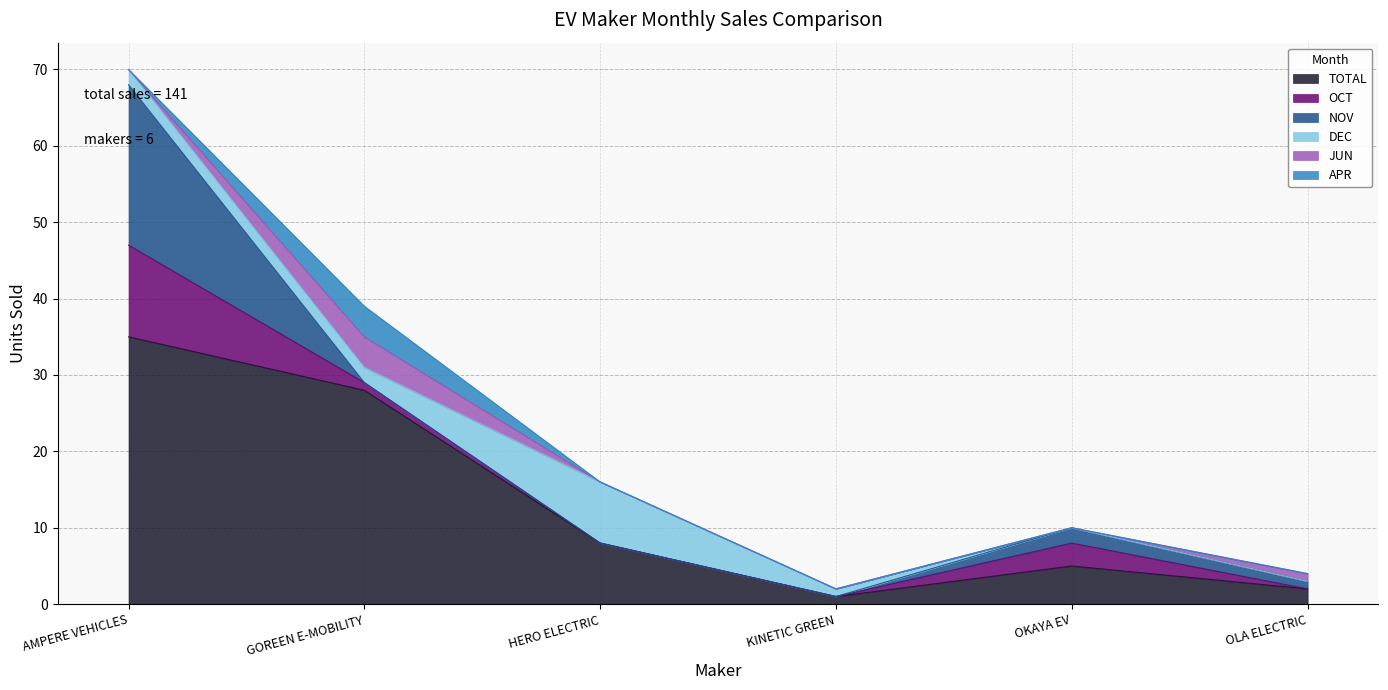

True or false: APR and DEC intersect in this chart.

True